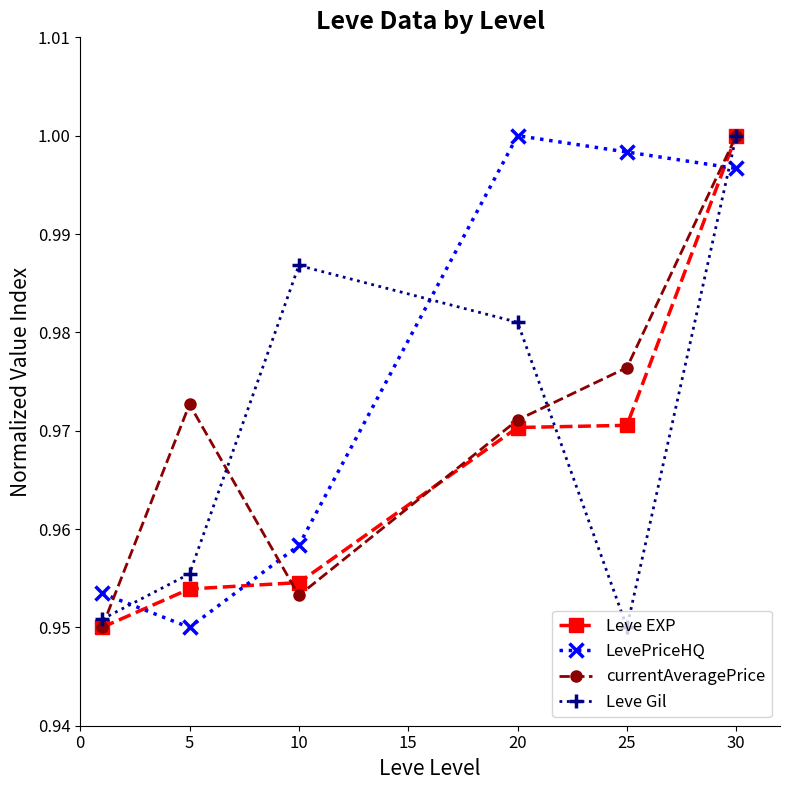

True or false: LevePriceHQ has more than 0 interior local peaks.

True